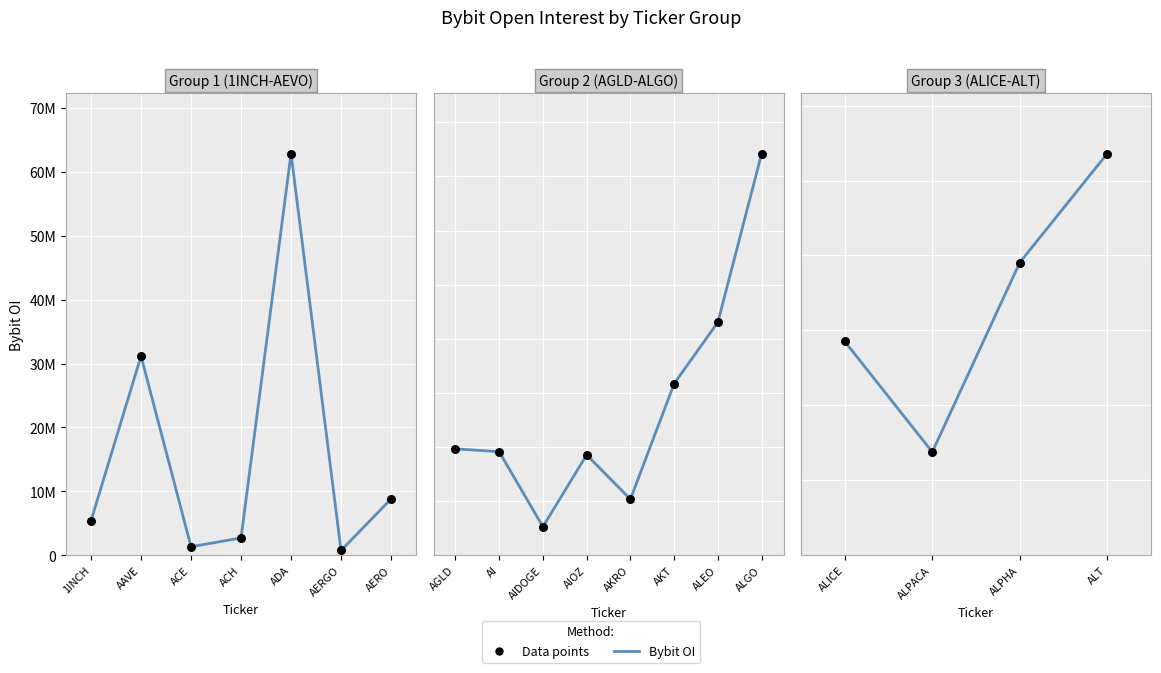

Which series reaches the maximum Y coordinate?

Bybit OI